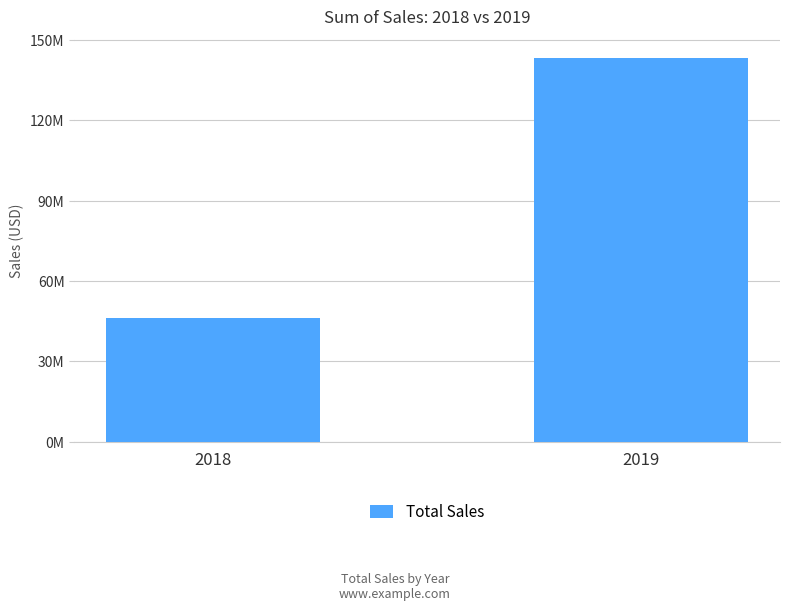

Approximately how many times larger is the value at 2018 compared to 2019?

0.3